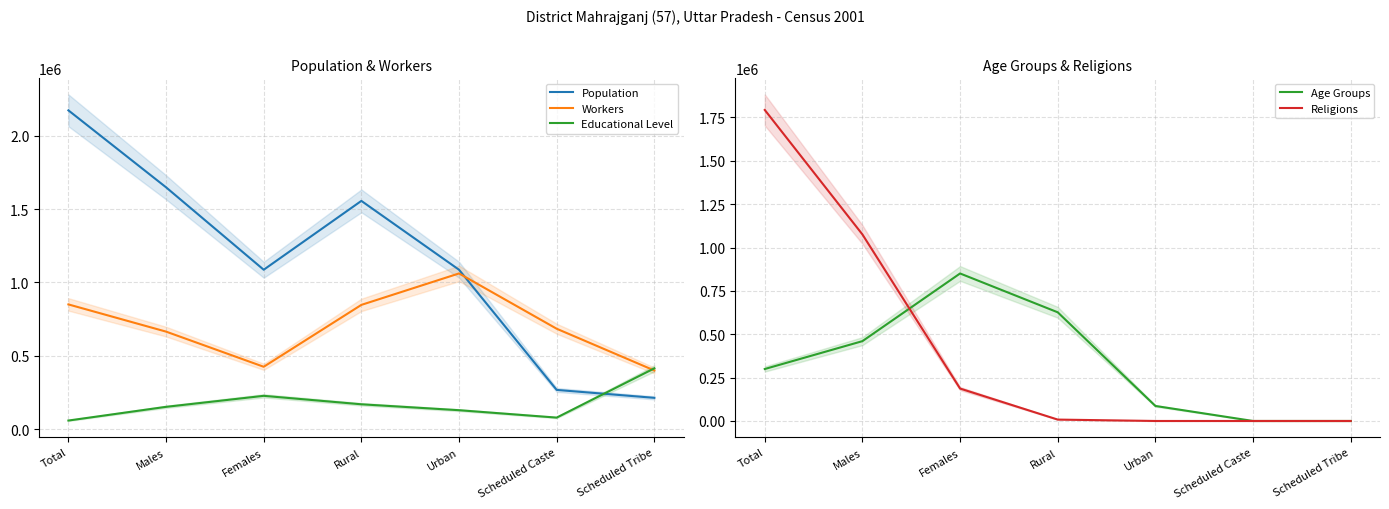

Is it true that Workers equals 1151480.2 at Males?

False